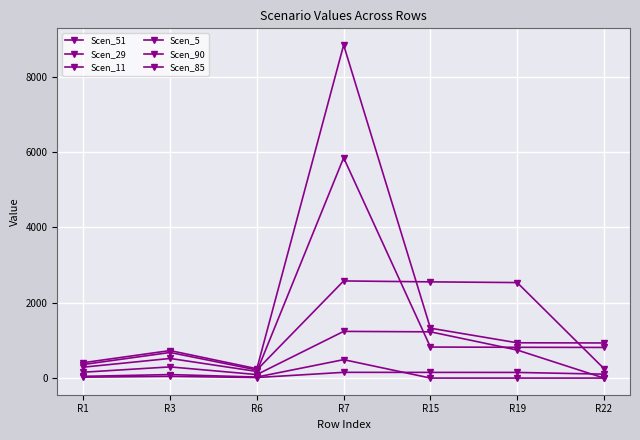

In Scen_29, how many points are lower than both neighbors (excluding endpoints)?

1